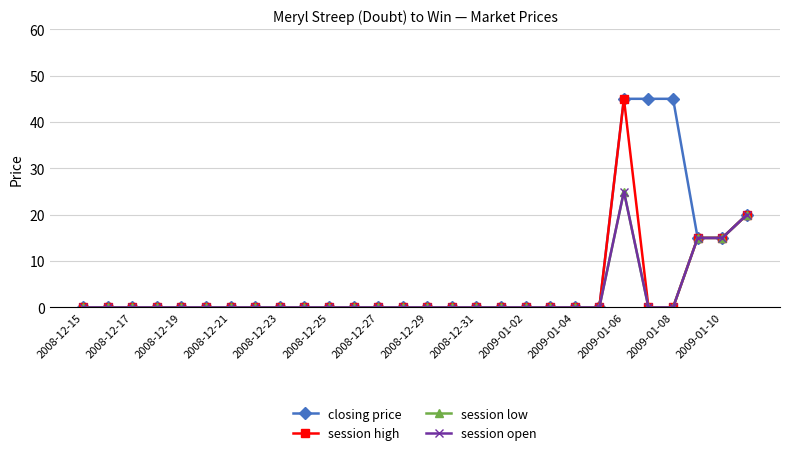

Does the chart have visible grid lines?

Yes